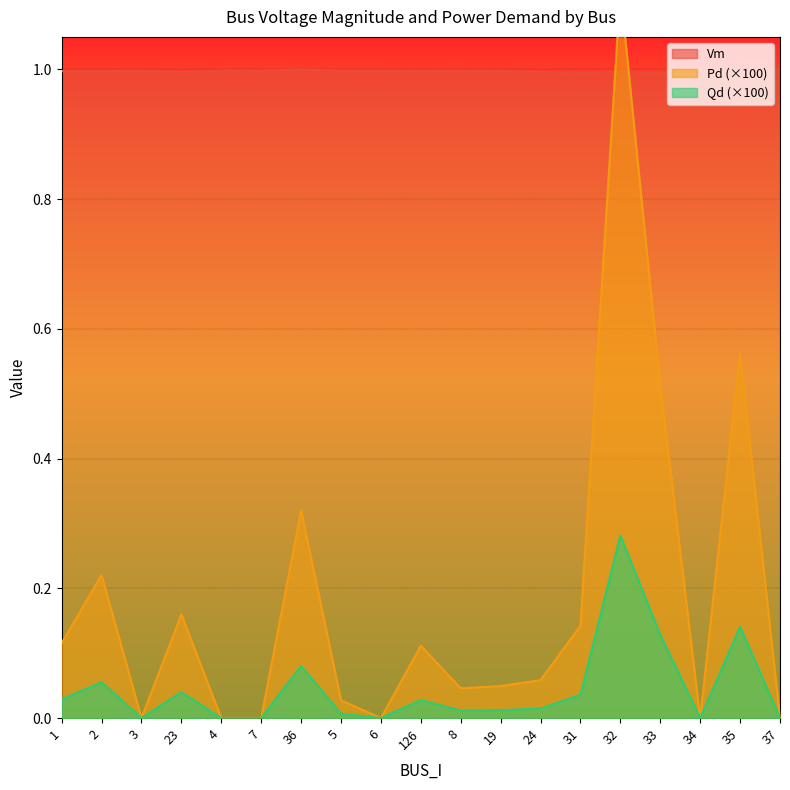

What is the label of the 15th point from the left?

32